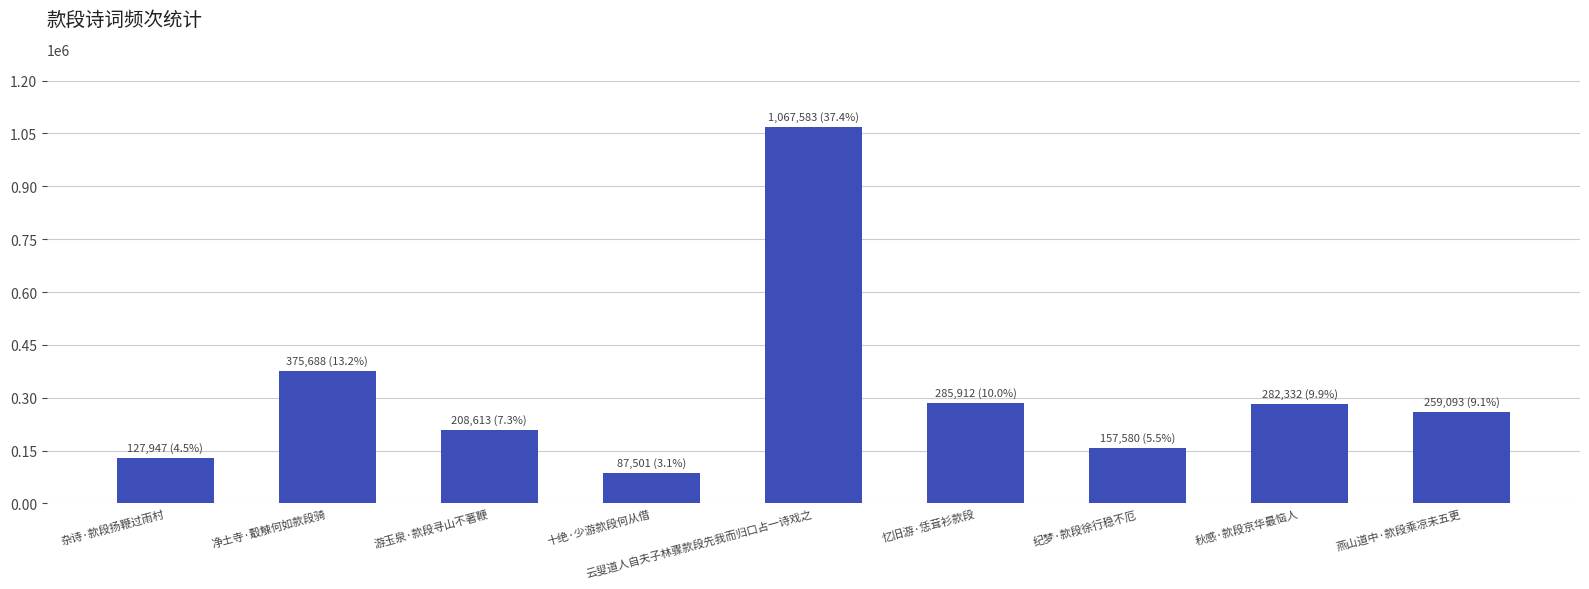

What position from the right is 云叟道人自夫子林骤款段先我而归口占一诗戏之?

5